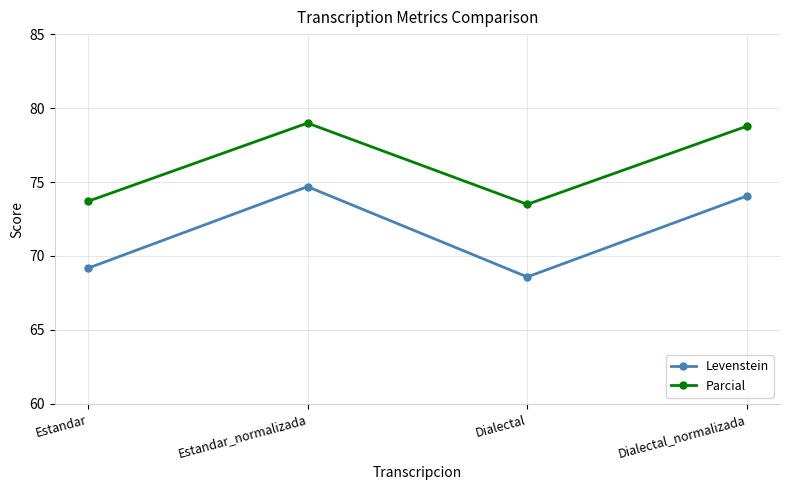

True or false: Parcial and Levenstein cross at least once.

False